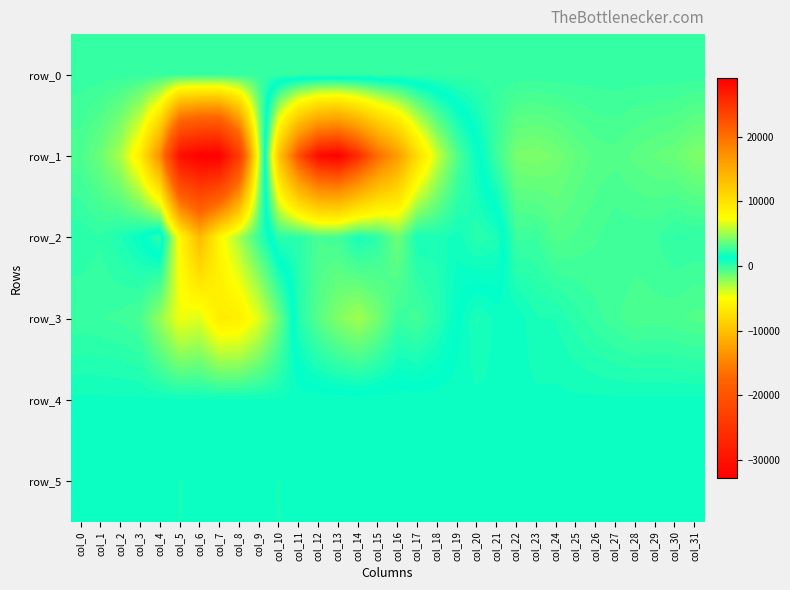

Which series has the largest total across all categories?

row_4